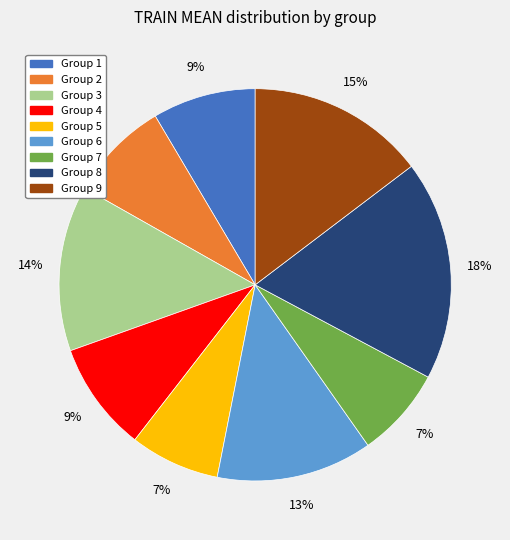

Count the number of slices in the pie.

9